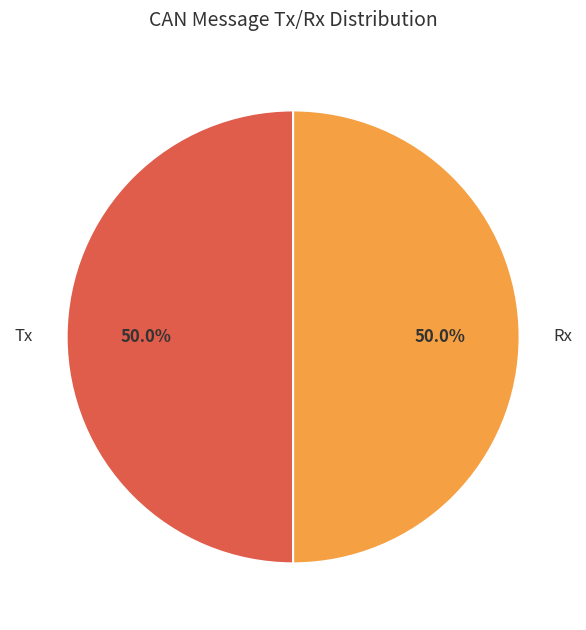

Do Rx and Tx together represent more than half of the pie?

Yes